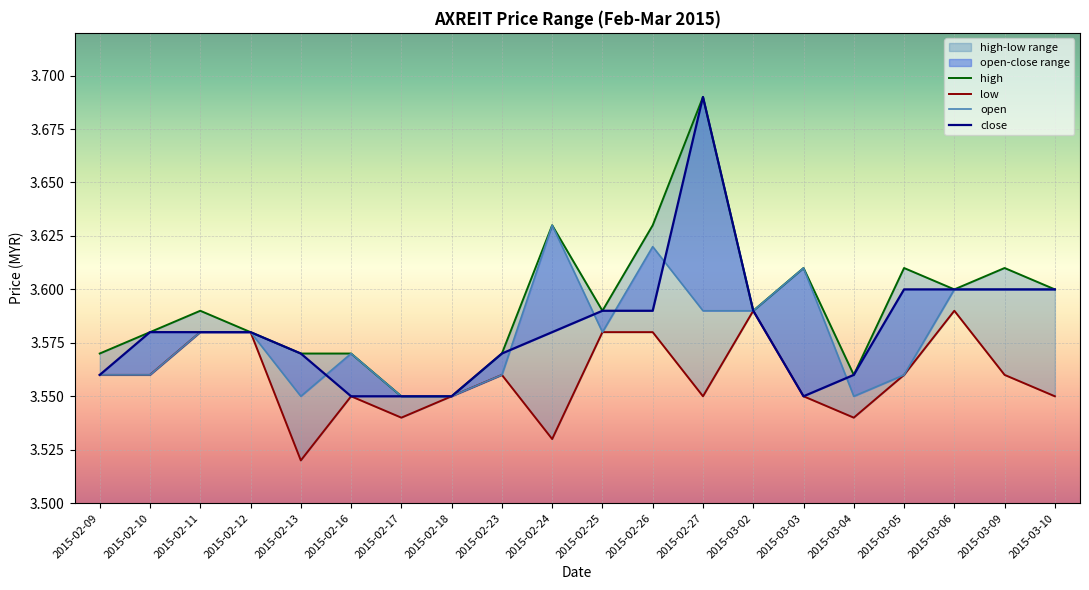

True or false: high and open cross at least once.

False